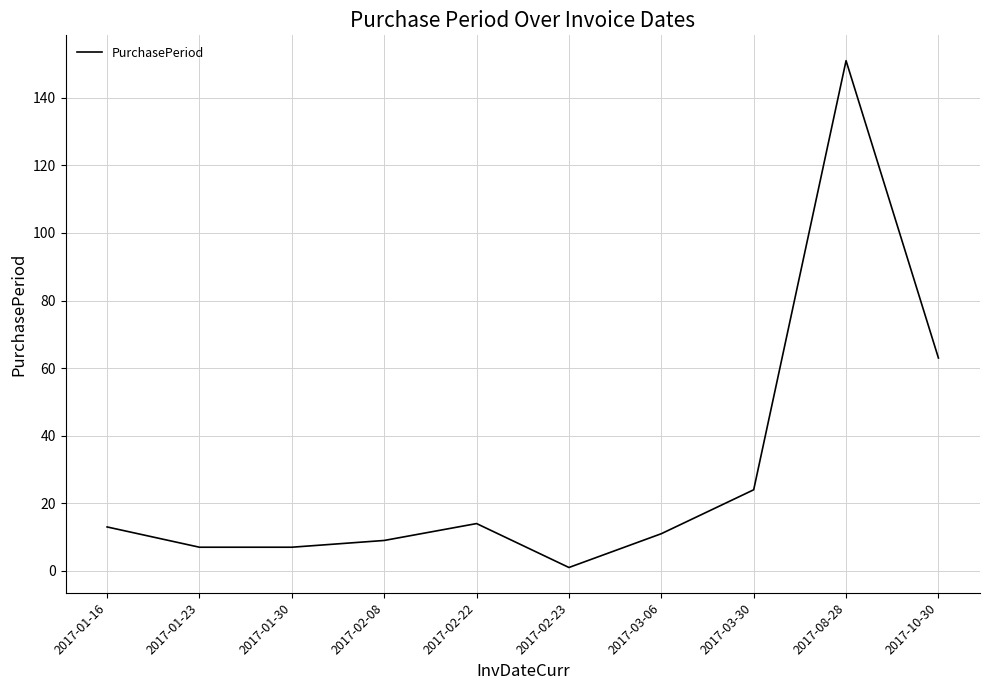

Where is the first local maximum?

2017-02-22